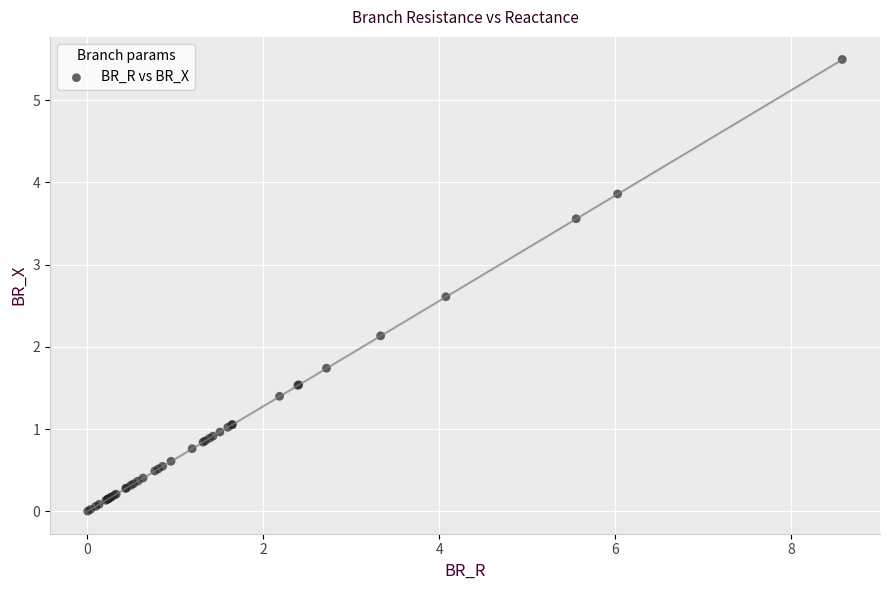

What Y value in the scatter plot is closest to 2?

2.1